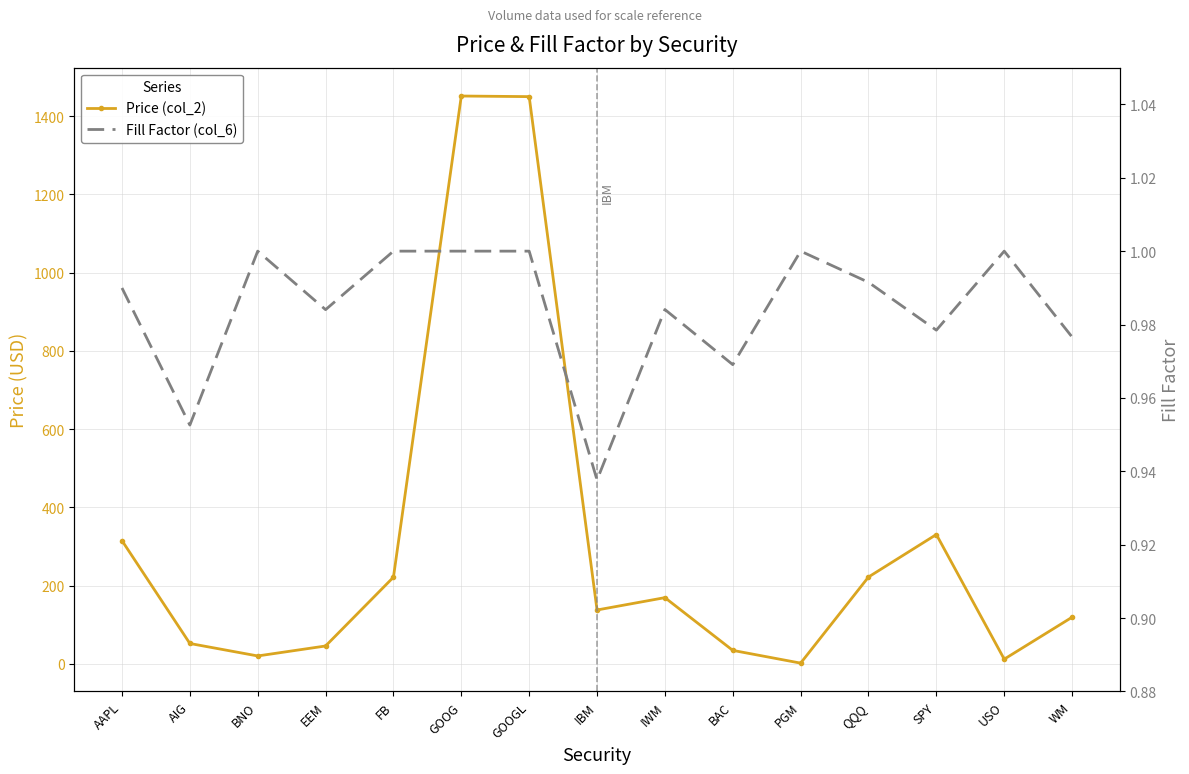

At how many categories does at least one series exceed 643?

2